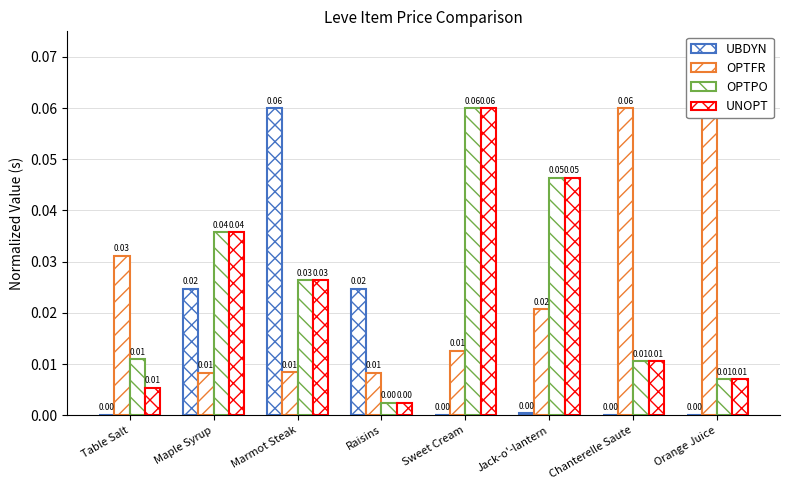

Where is OPTFR nearest to the value 0?

Maple Syrup